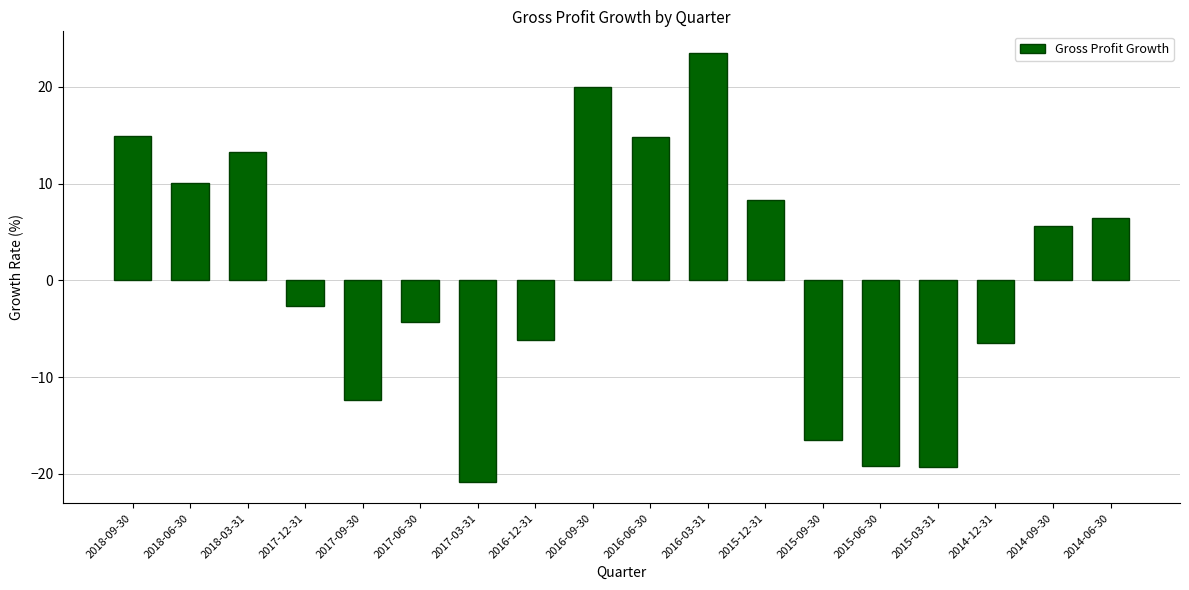

What is the difference between the maximum and minimum values?

44.3